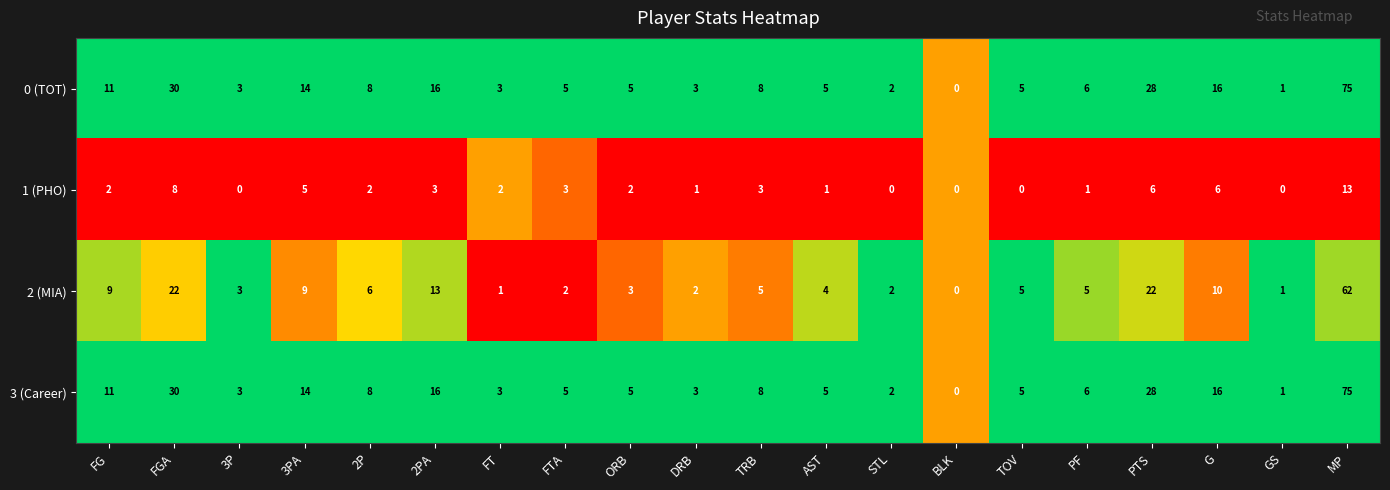

Is the value of 2 (MIA) at FT greater than the value of 1 (PHO) at FG?

No